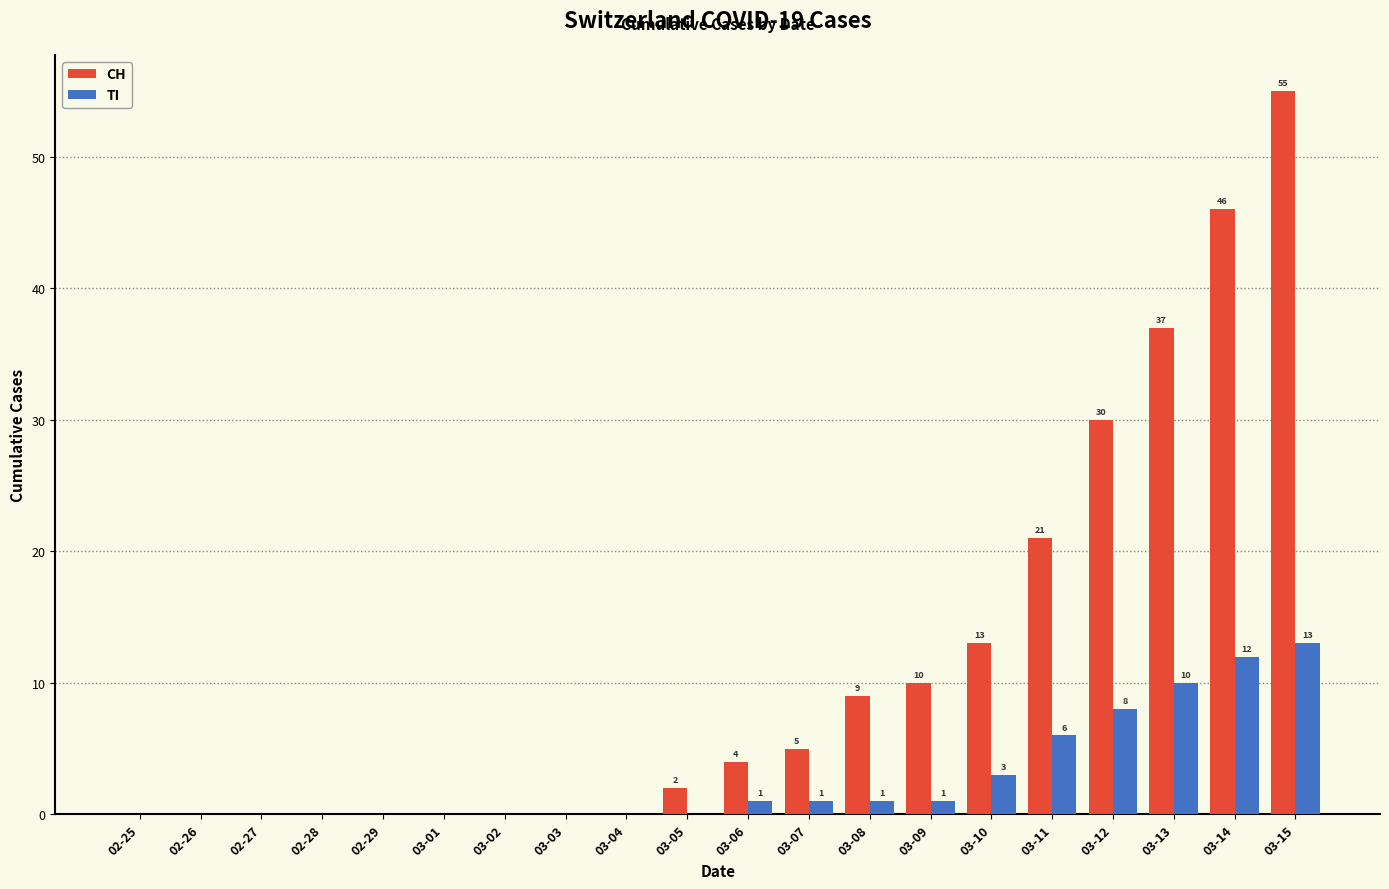

The value of TI at 03-12 is 14. True or false?

False